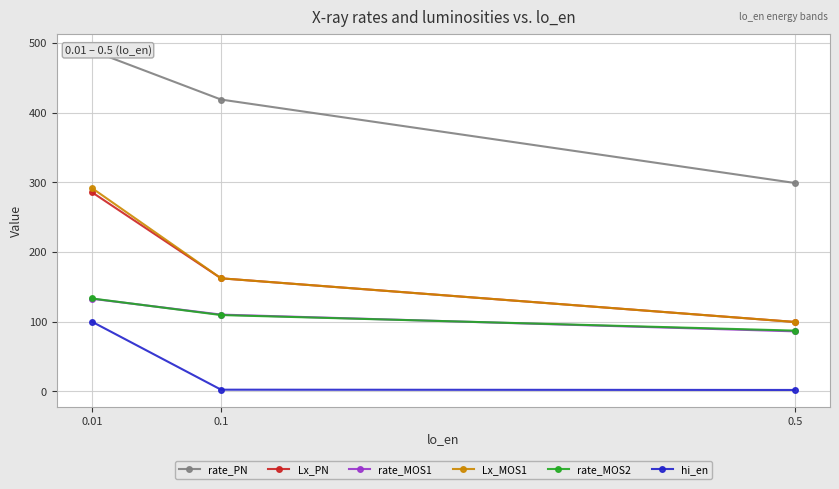

What is the sum of all rate_PN values?

1207.1